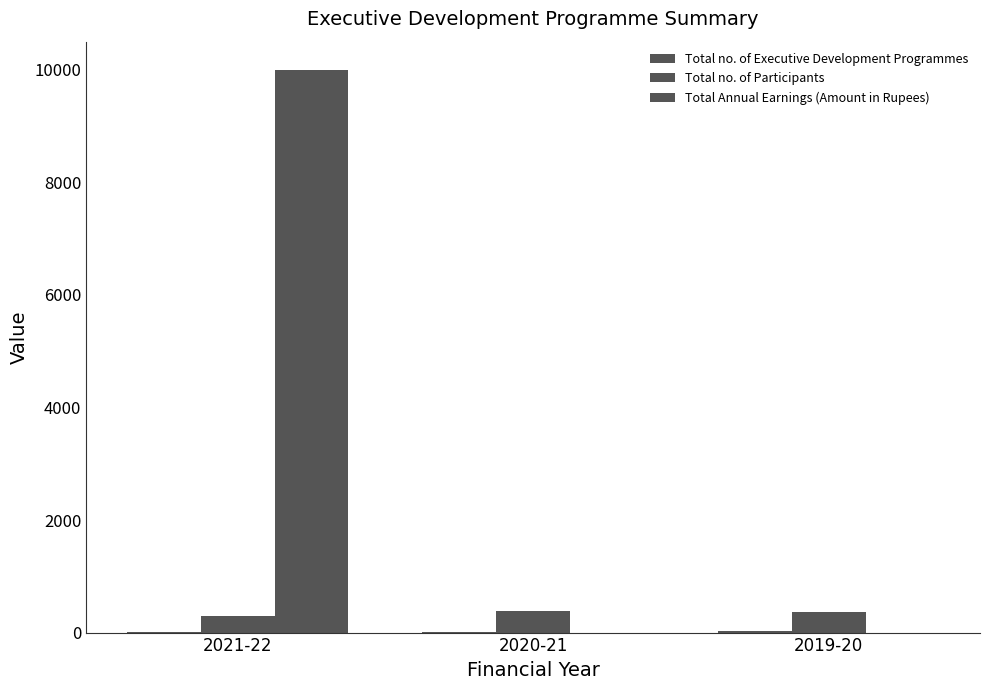

Is the value of Total Annual Earnings (Amount in Rupees) at 2020-21 greater than the value of Total no. of Participants at 2019-20?

No